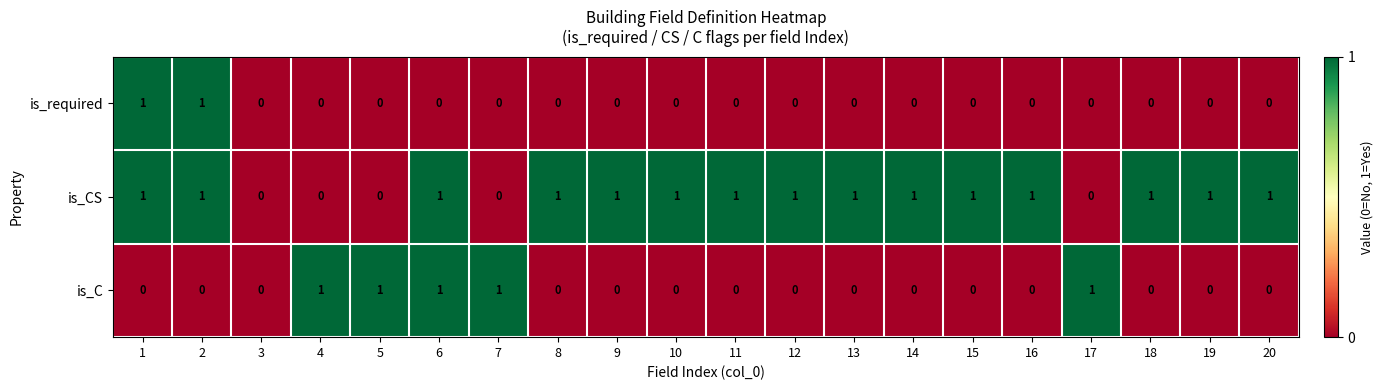

List the series in order of their overall mean, highest first.

is_CS, is_C, is_required